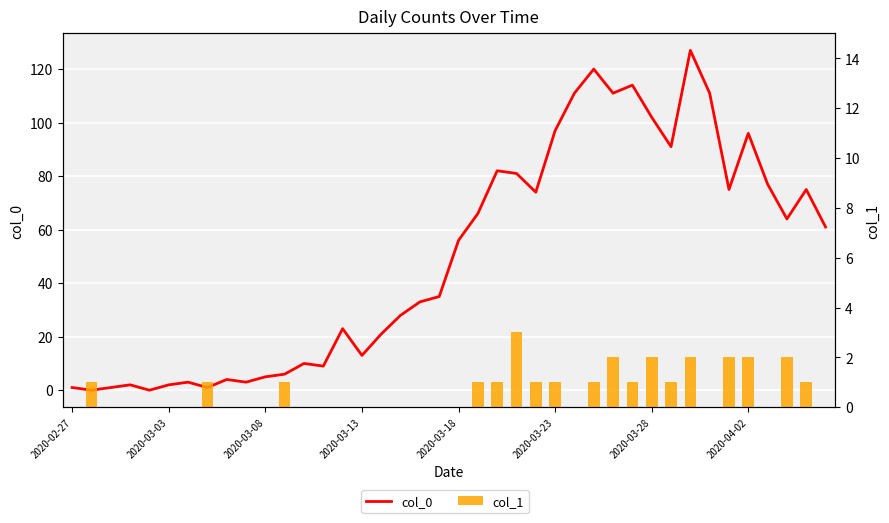

How many categories are shown in the chart?

40